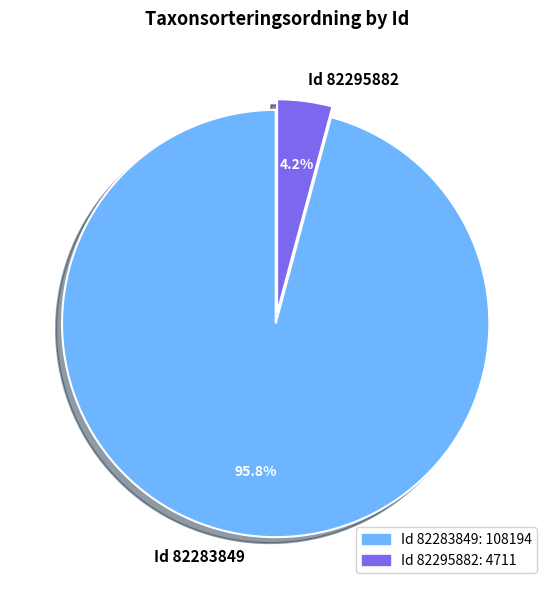

Which category has the biggest portion of the pie?

Id 82283849